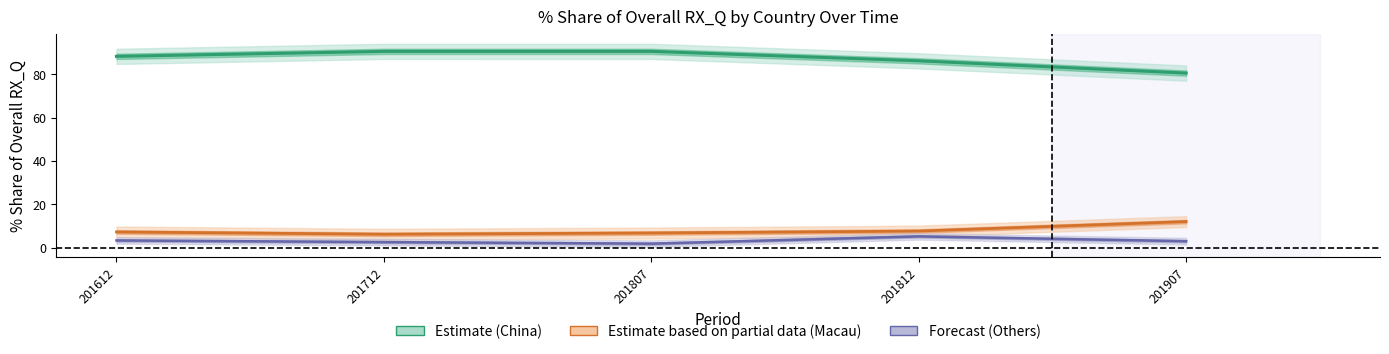

What is the maximum value for 201812_pct?

86.1